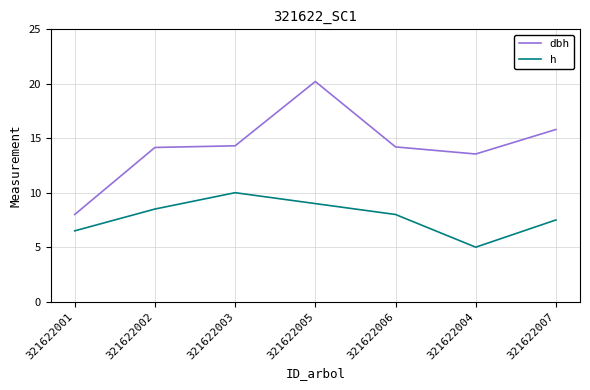

What are all the series names shown in the legend?

dbh, h